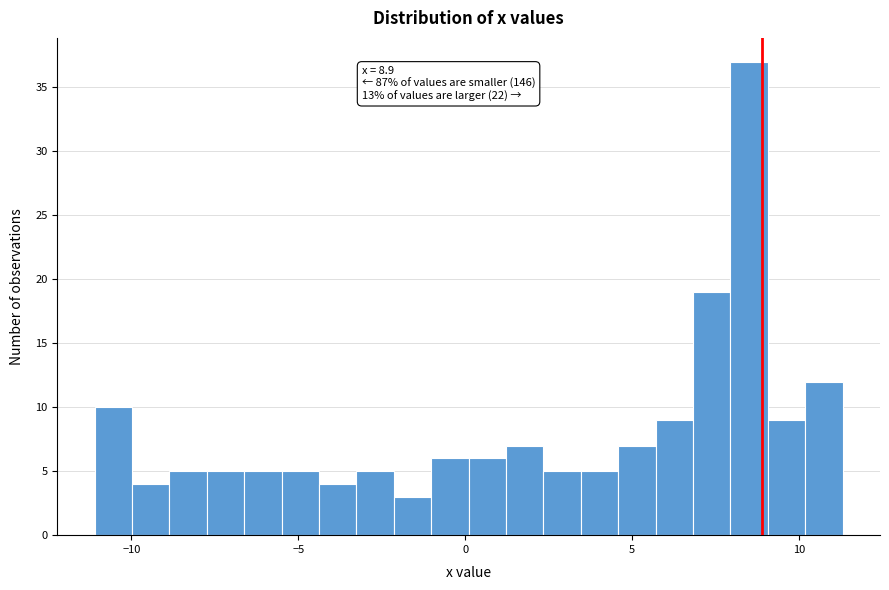

Around what value on the x-axis is the tallest bar? Give the approximate position of its centre, as read against the axis.

8.5